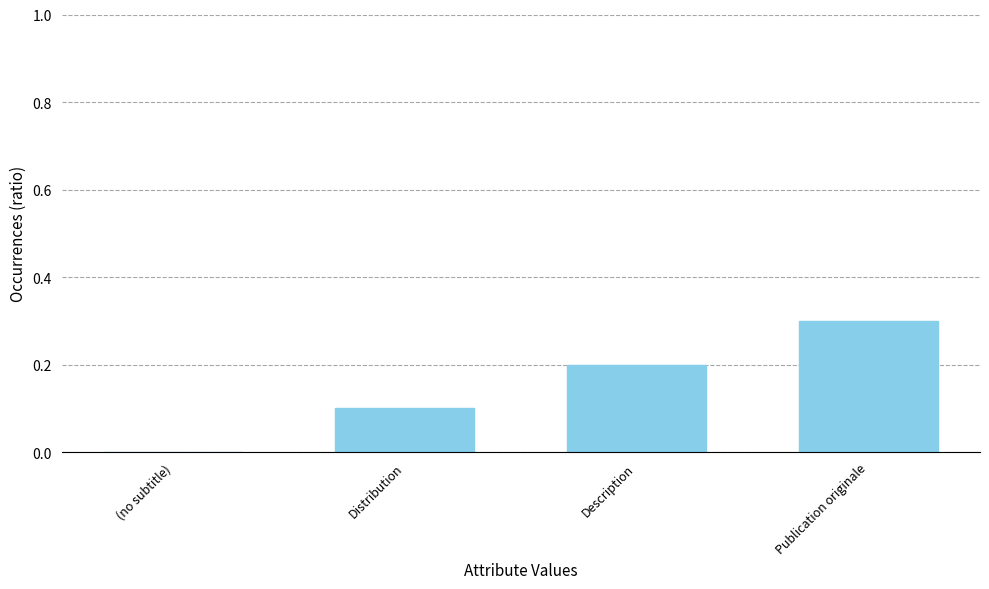

Reading left to right, extract all data points from this chart.

0.0	0.1	0.2	0.3